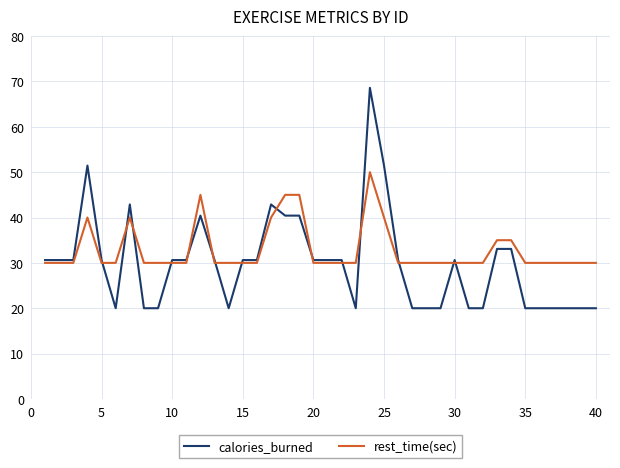

What are all the series names shown in the legend?

calories_burned, rest_time(sec)